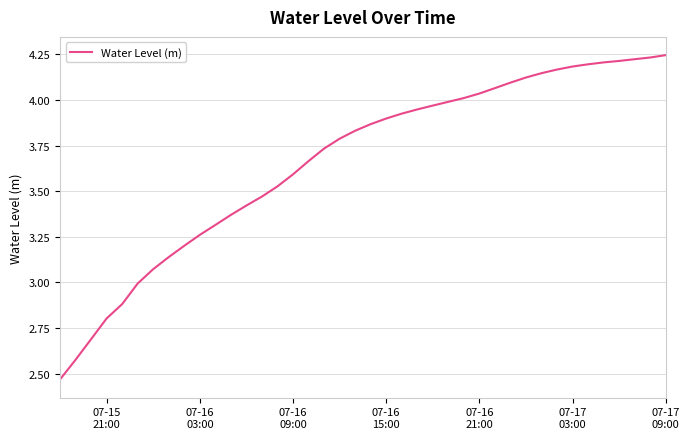

What is the difference between the maximum and minimum values?

1.8